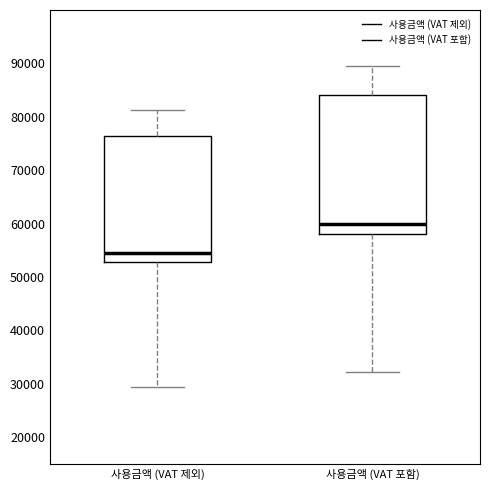

Which box is the tallest, from its lower edge to its upper edge?

사용금액 (VAT 포함)